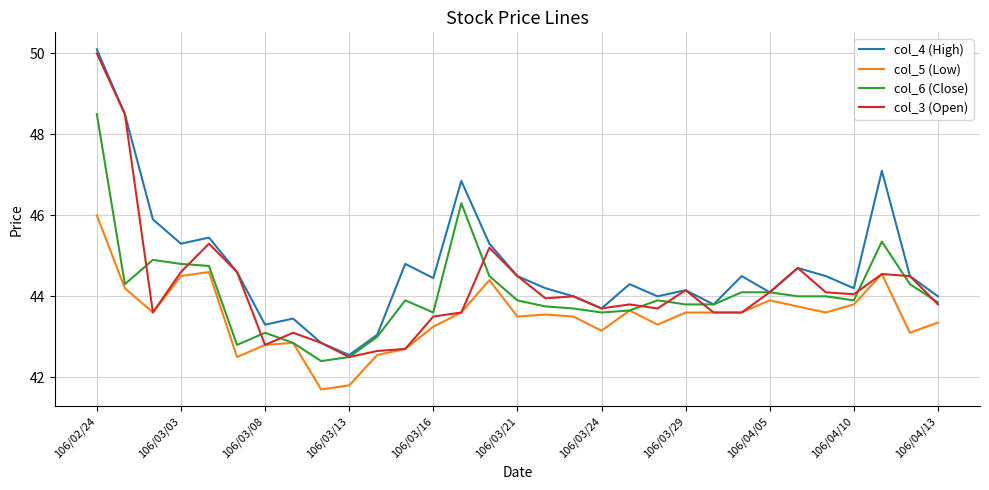

True or false: col_4 (High) and col_5 (Low) cross at least once.

False